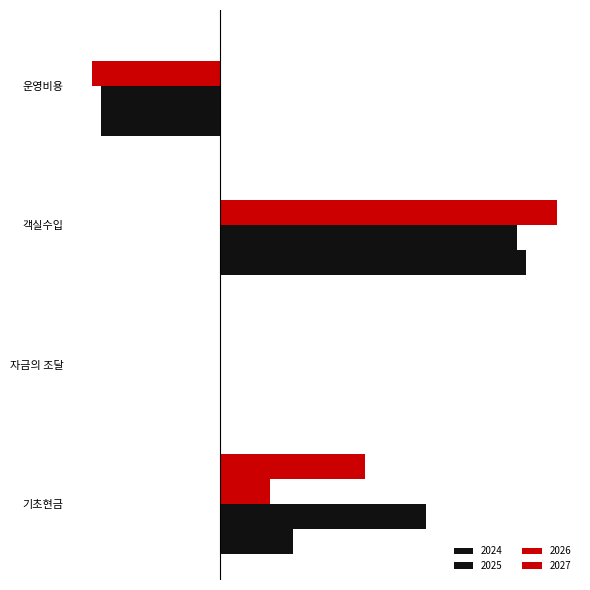

How many groups of bars are there?

4